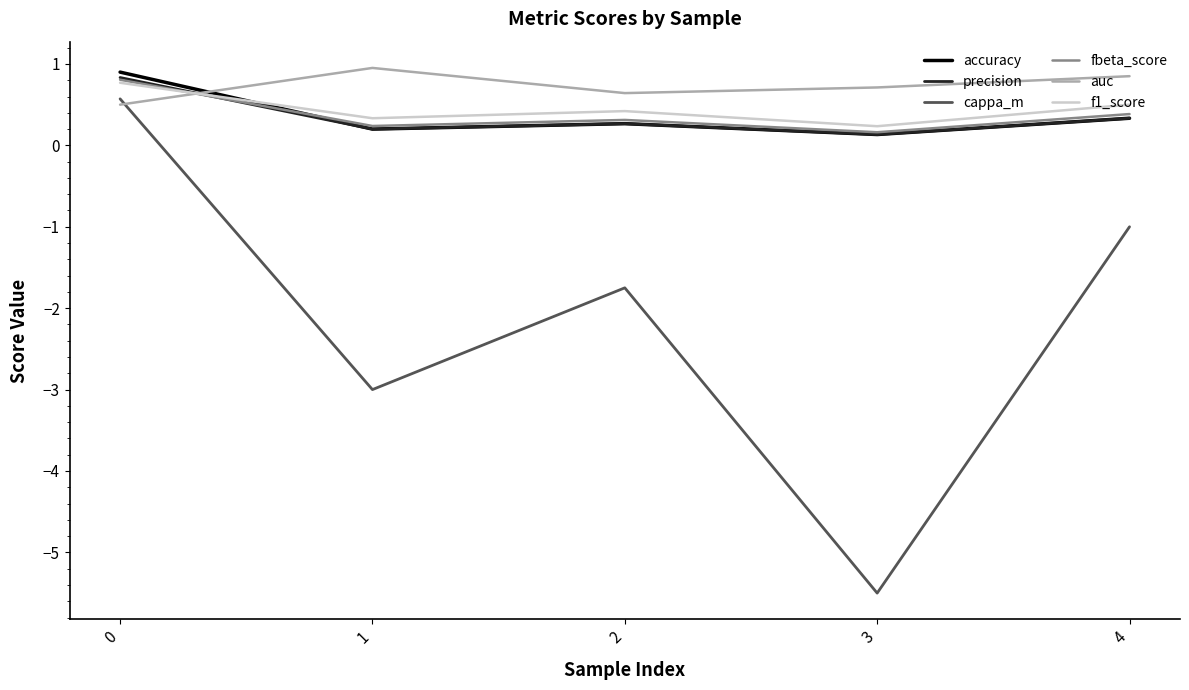

Which series ends up on top after the final intersection of f1_score and accuracy?

f1_score